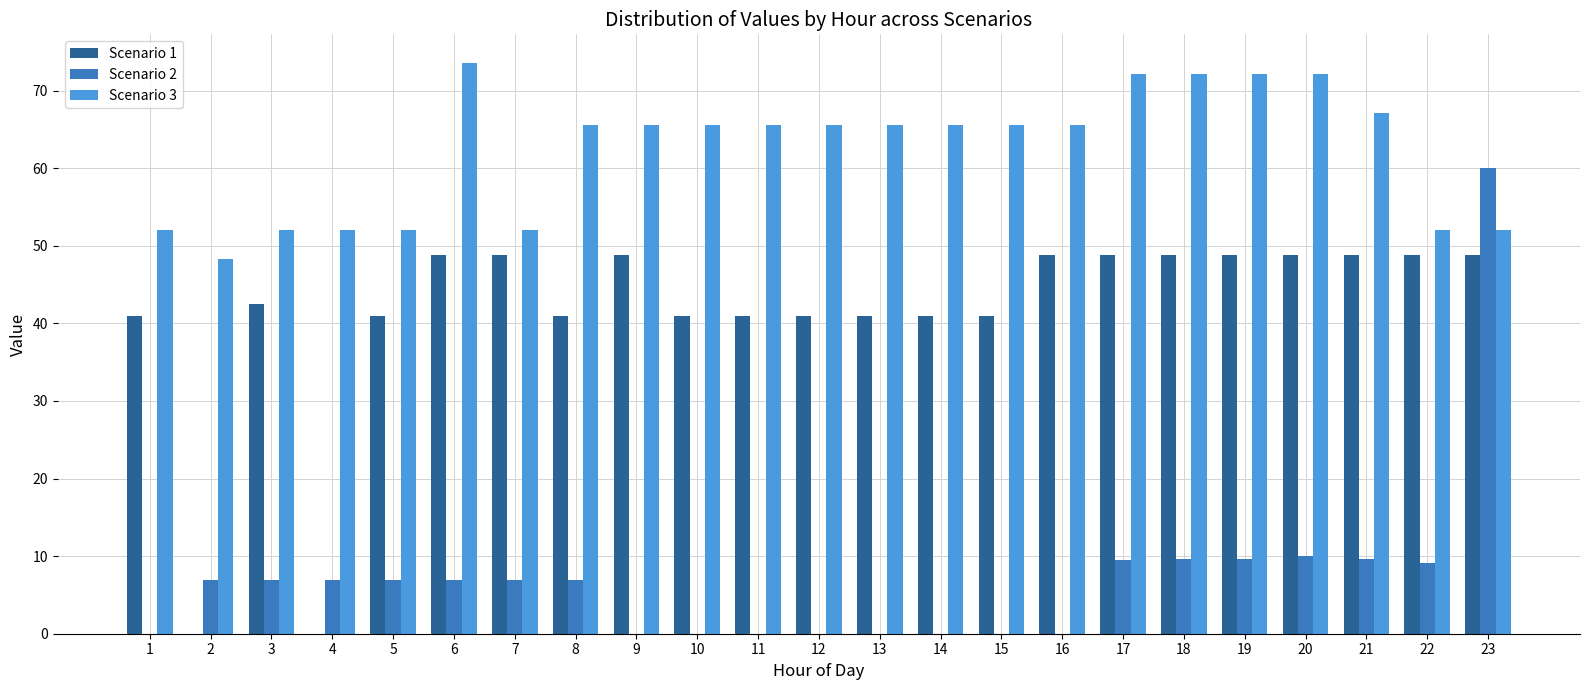

Count the number of data series in this chart.

3